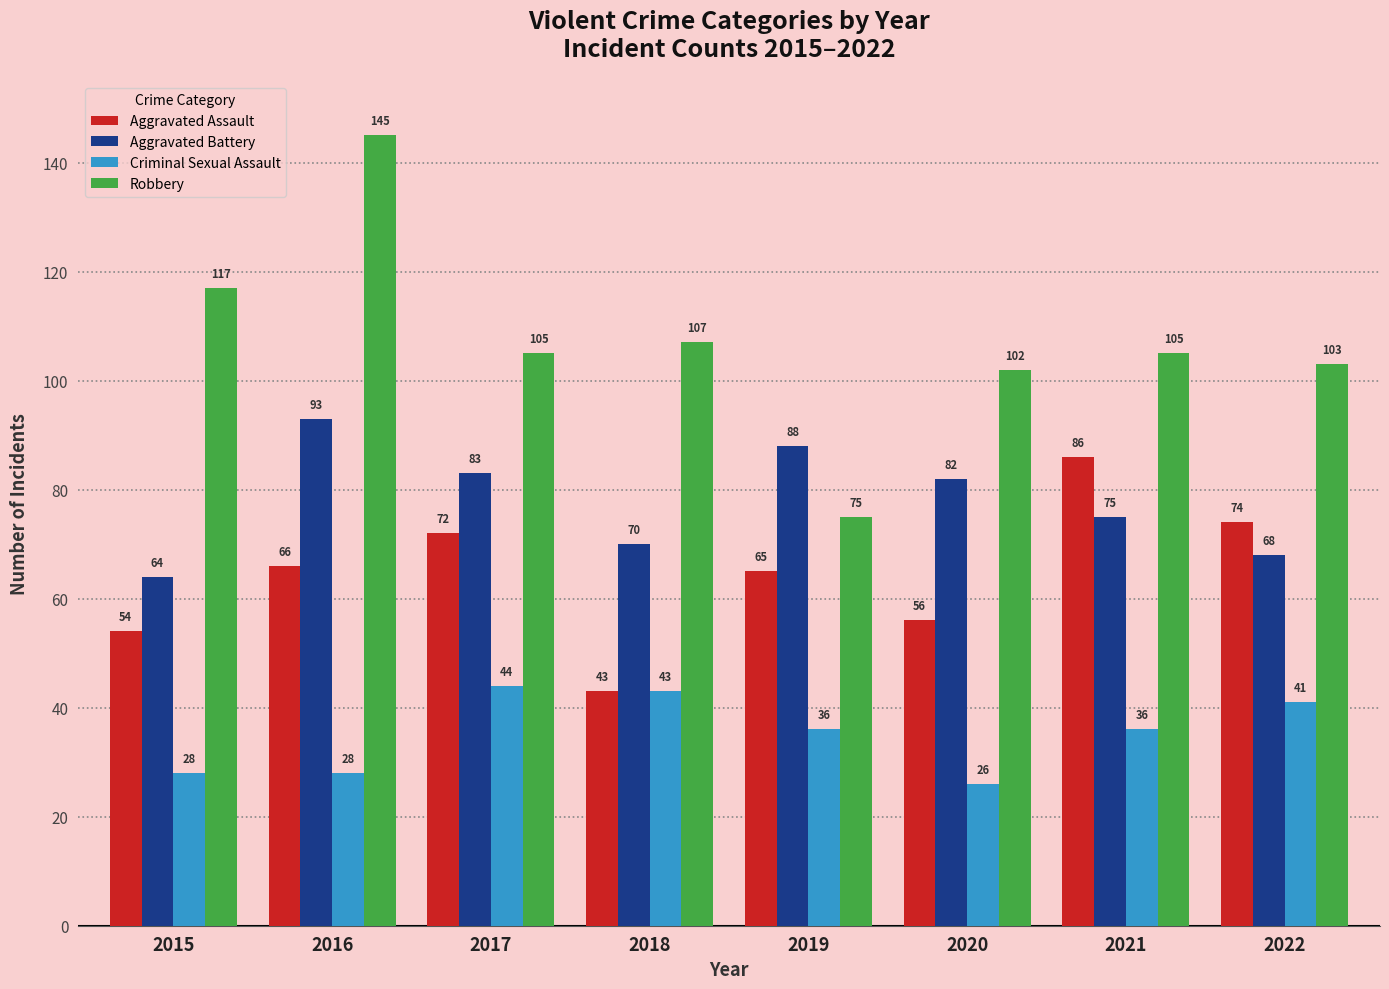

At which category does the chart reach its minimum across all series?

2020